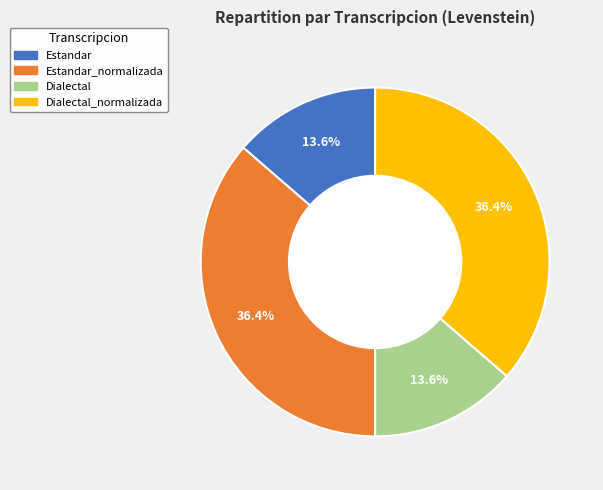

Is there a majority slice in this chart?

No